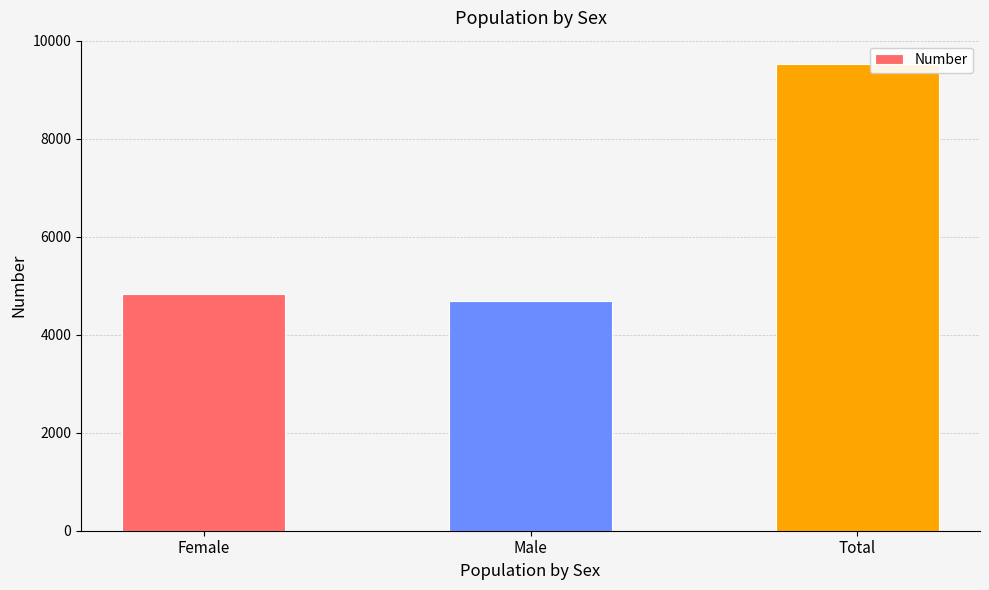

Reading right to left, list all the values displayed in this chart.

9530	4700	4830